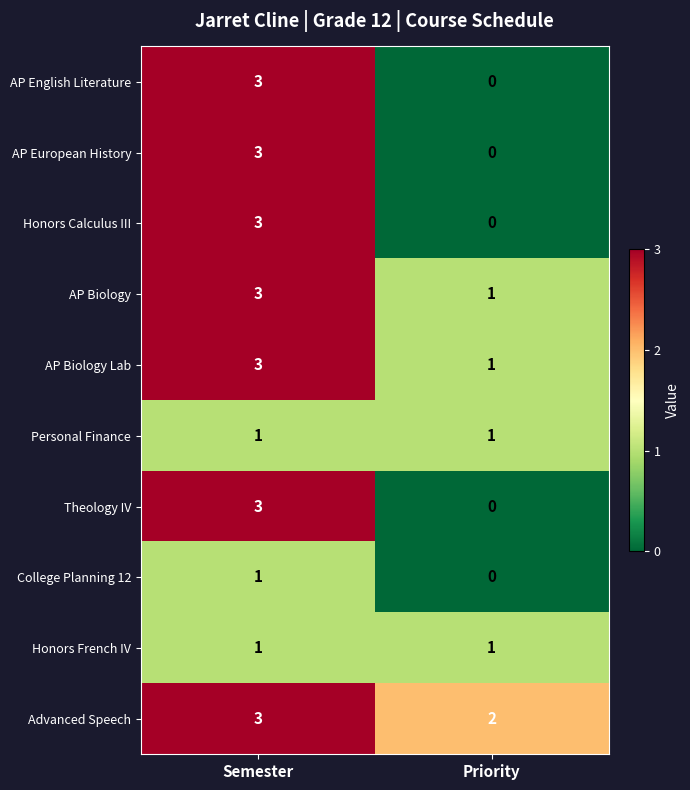

Rank the categories by AP European History value from highest to lowest.

Semester, Priority